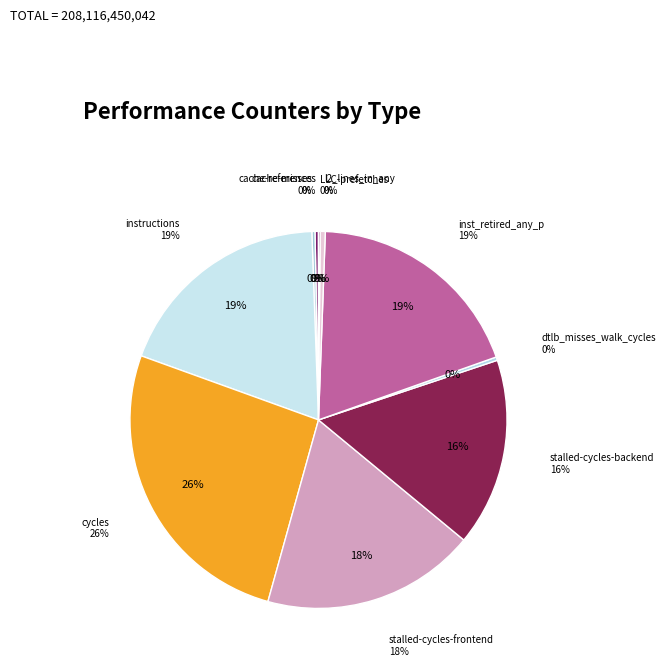

Which category has the biggest portion of the pie?

cycles